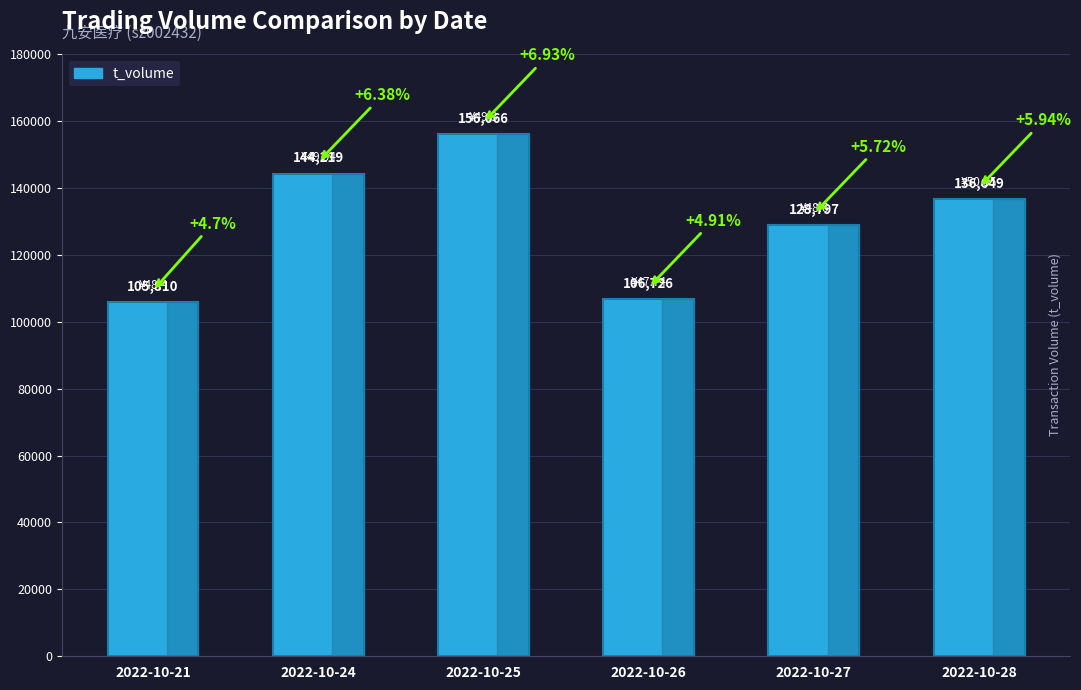

What is the average value?

129711